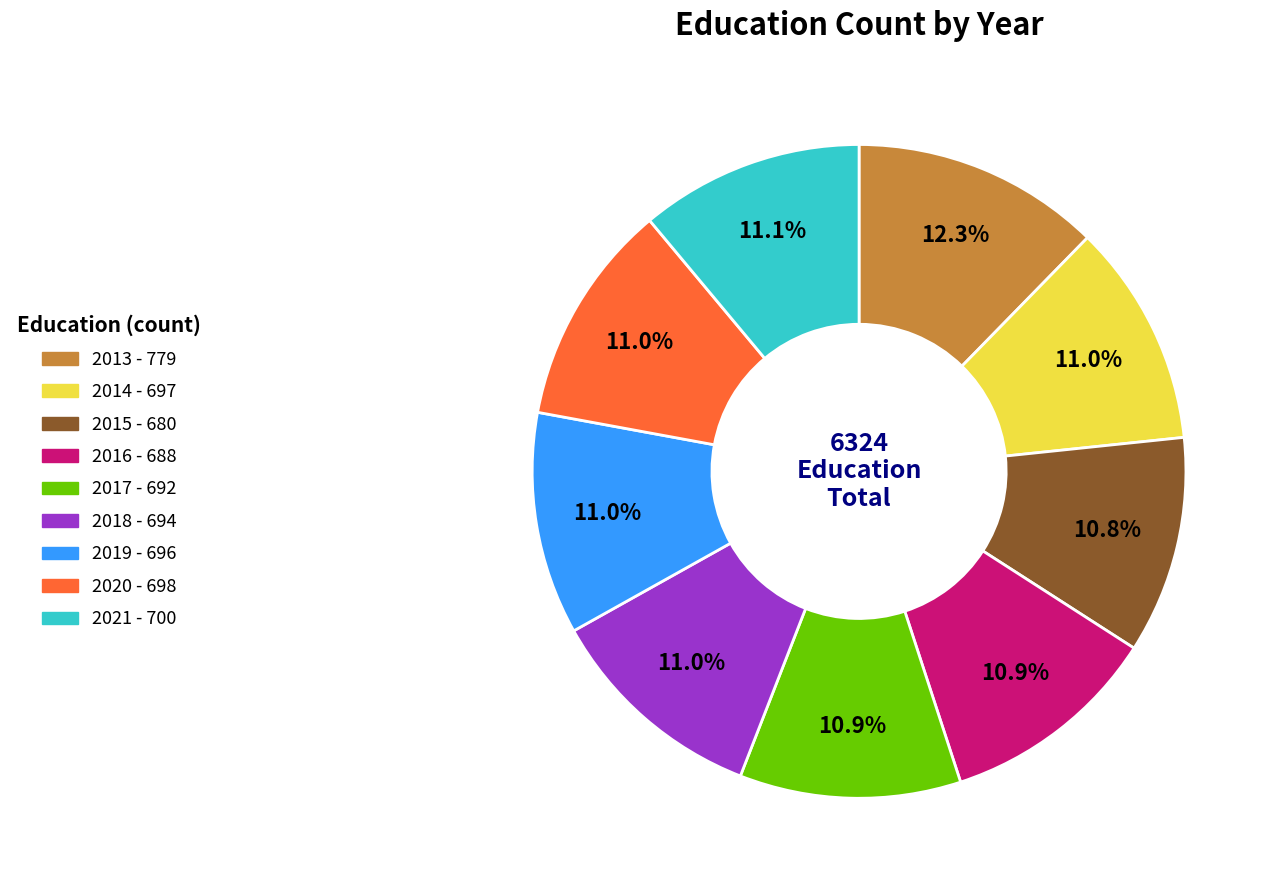

Approximately how many times larger is the value at 2018 compared to 2013?

0.9